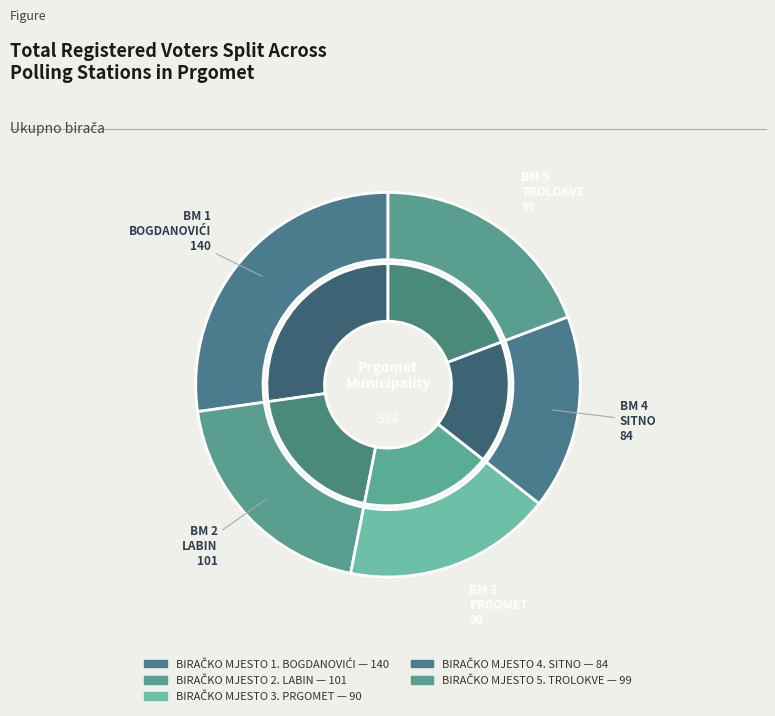

How many segments does this pie chart have?

5